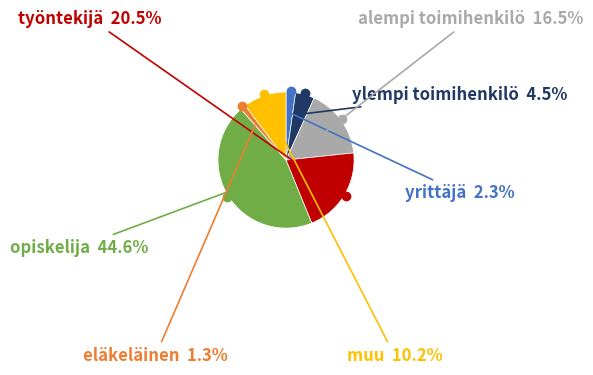

Does any single category account for the majority?

No